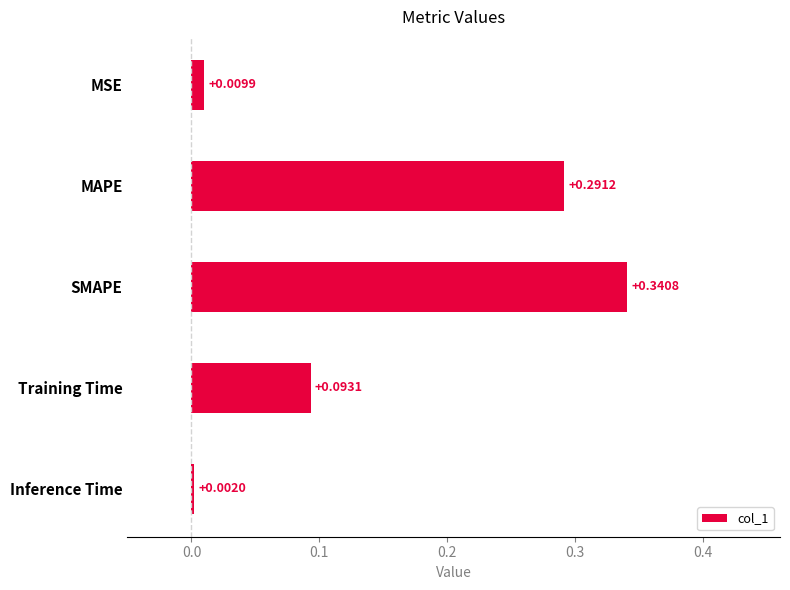

Rank the categories by value from highest to lowest.

SMAPE, MAPE, Training Time, MSE, Inference Time